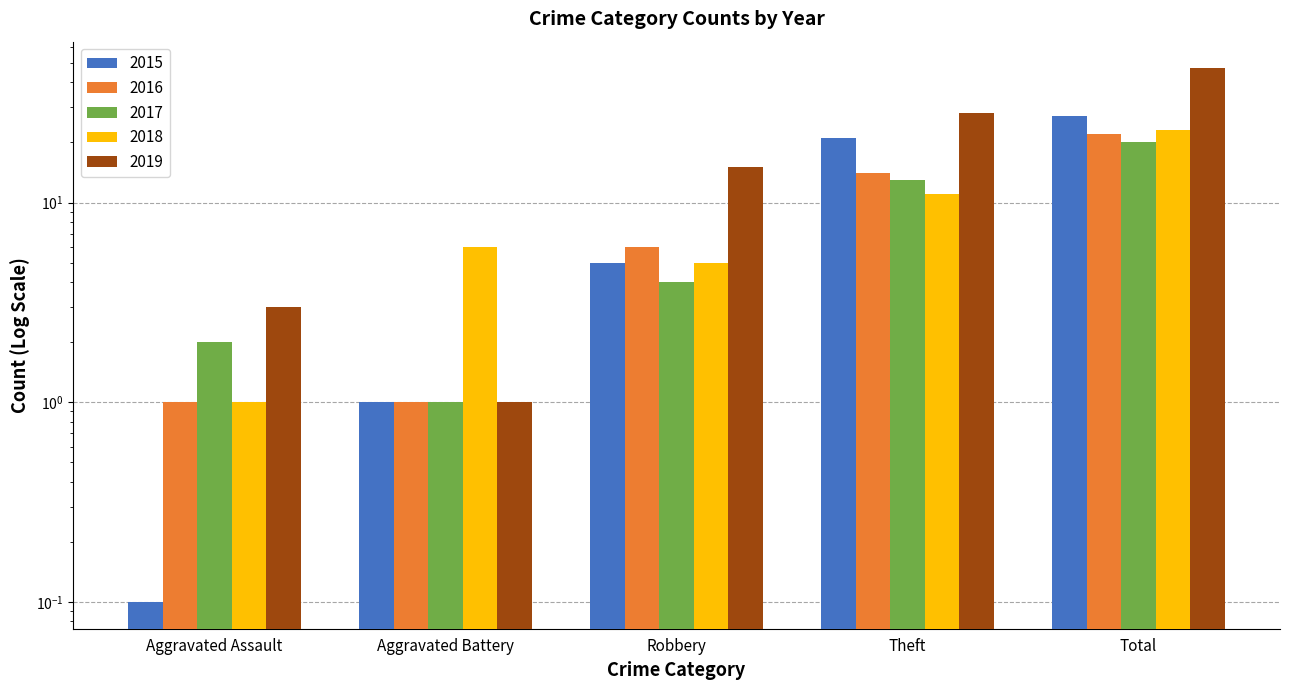

True or false: 2016 has a value of 1.4 at Aggravated Assault.

False